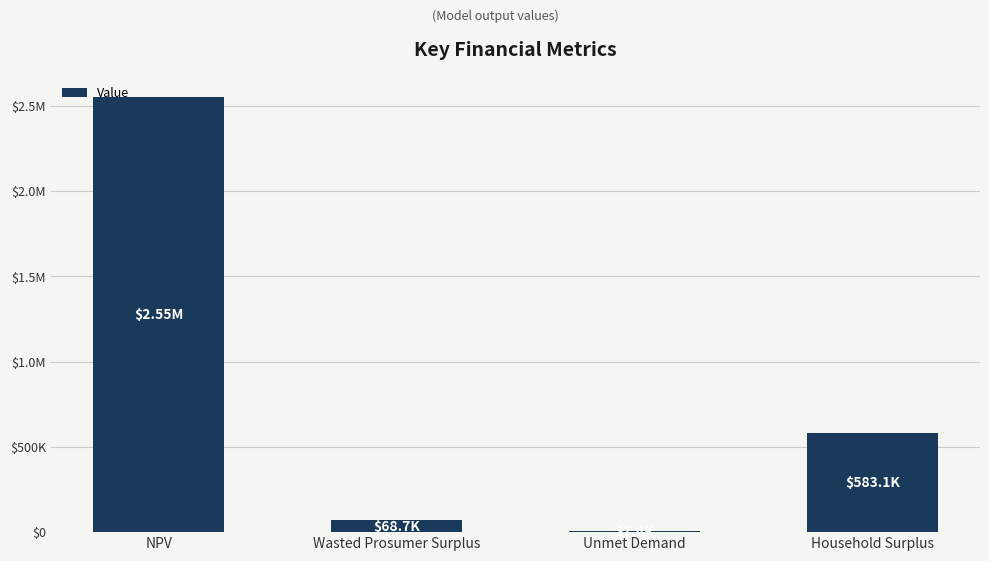

Which label corresponds to the largest value in the chart?

NPV